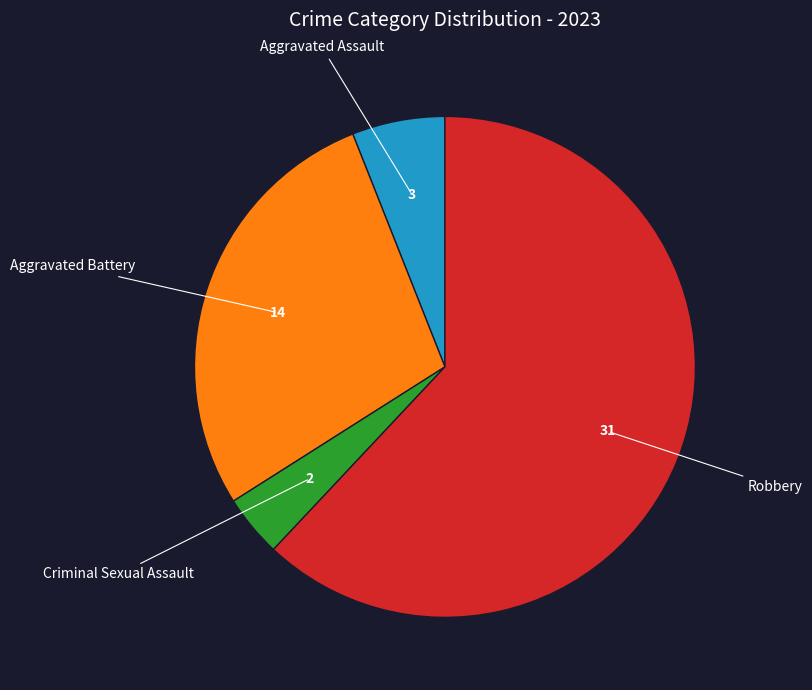

Does any single category account for the majority?

Yes